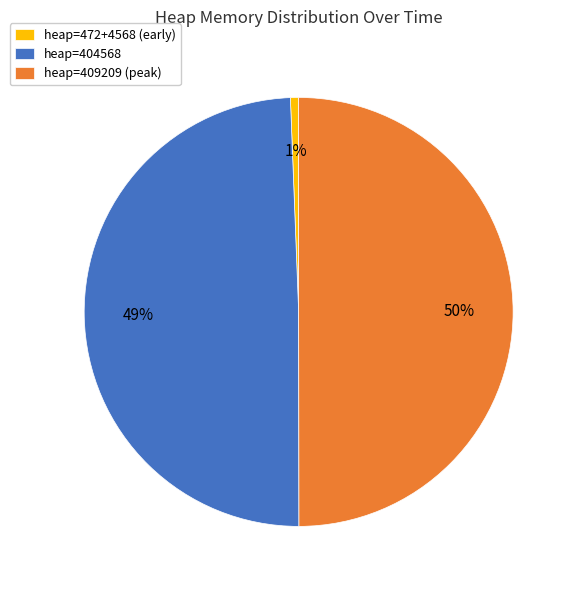

Which slice is the largest?

heap=409209 (peak)